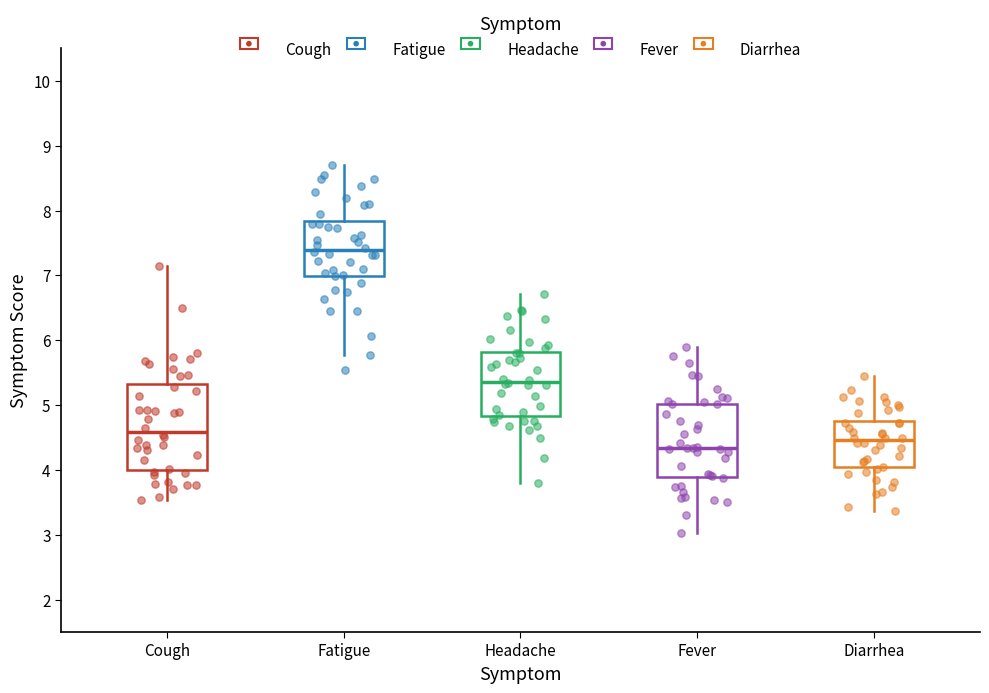

Which box is the tallest, from its lower edge to its upper edge?

Cough